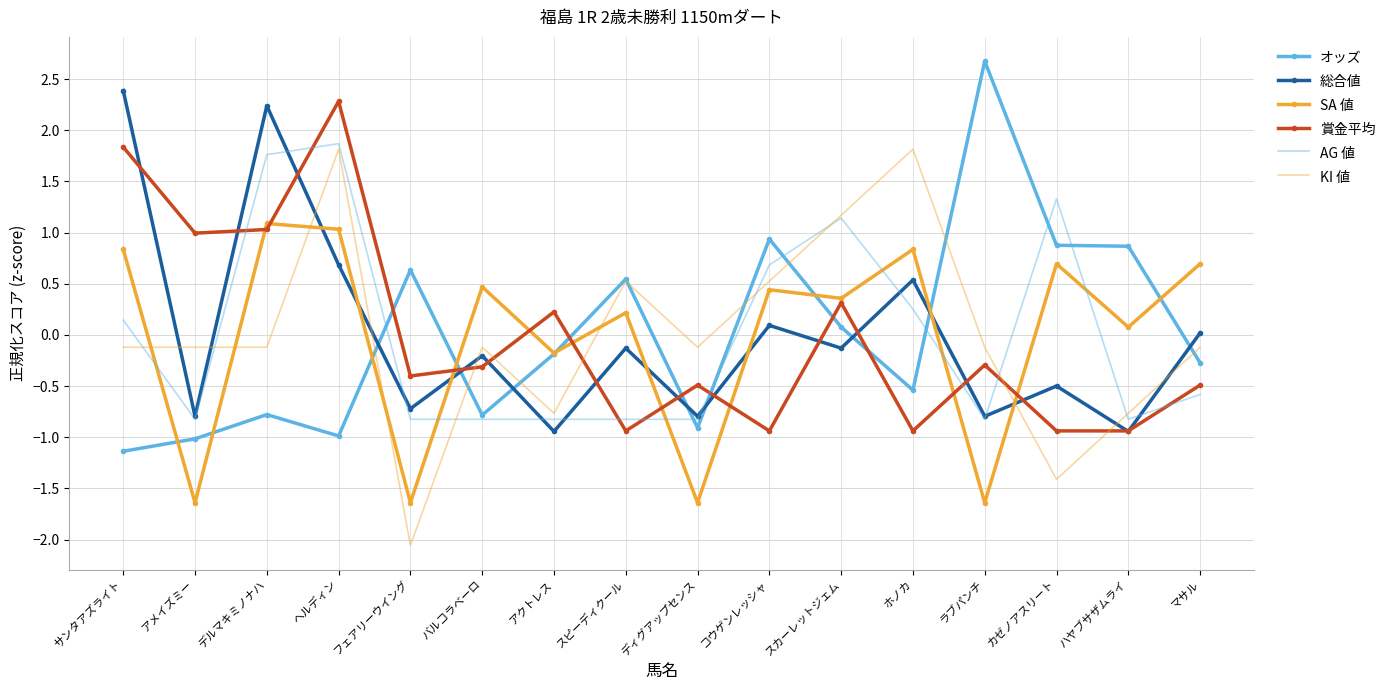

What position from the left is ホノカ?

12